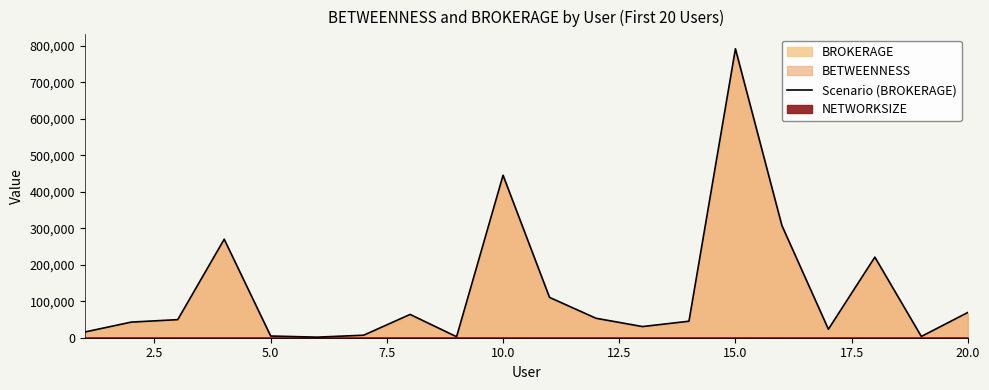

How many data points are less than 49584?

10